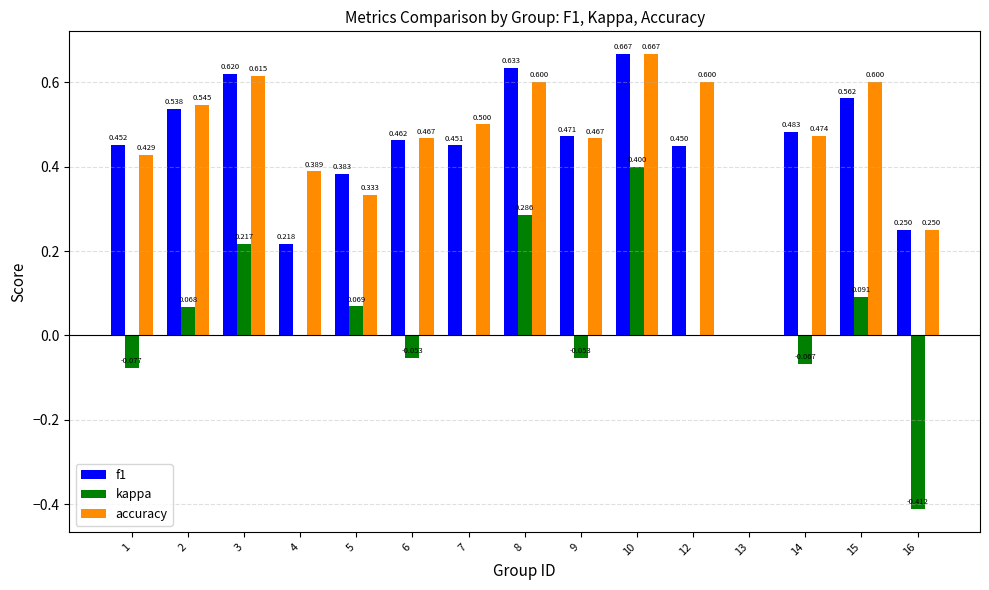

At which category does the chart reach its peak across all series?

10